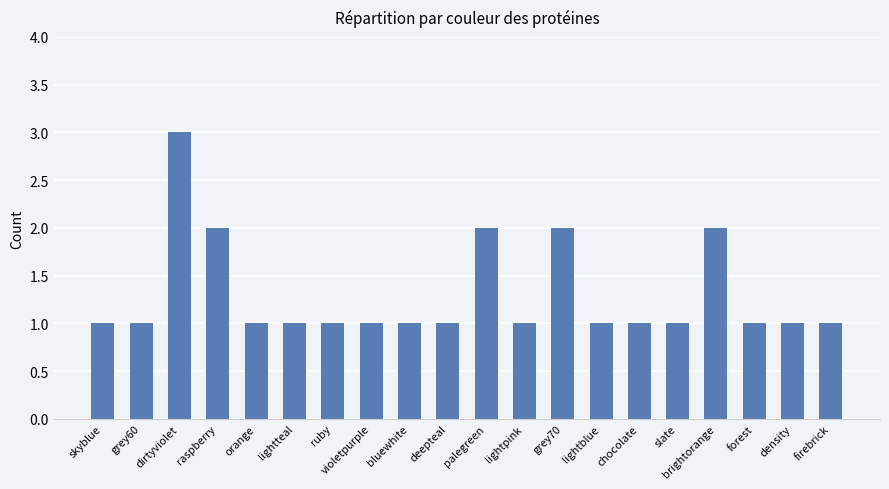

What is the difference between the second highest and second lowest values?

1